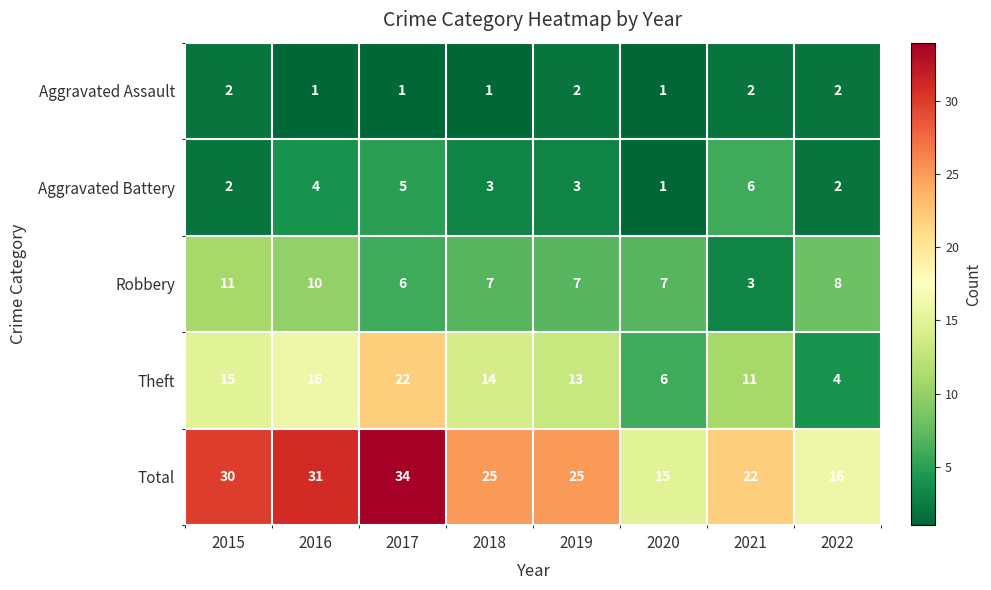

Which series has the largest total across all categories?

Total